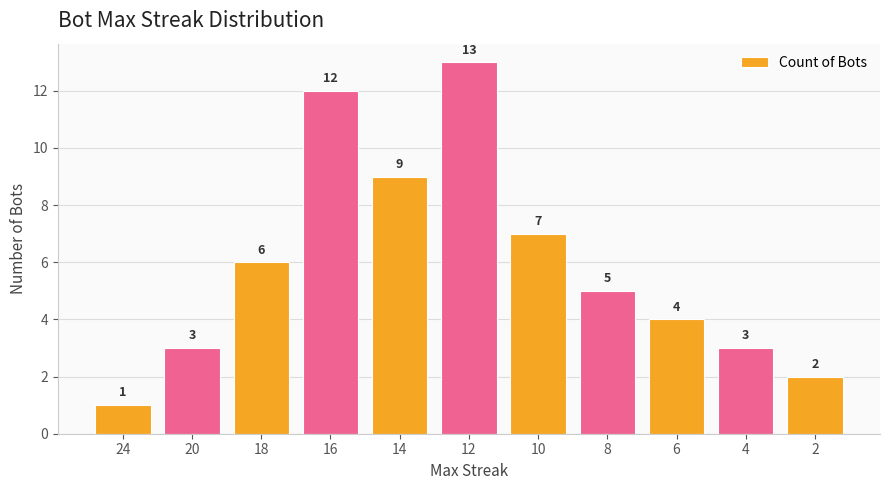

Where does the data first go above 5?

18